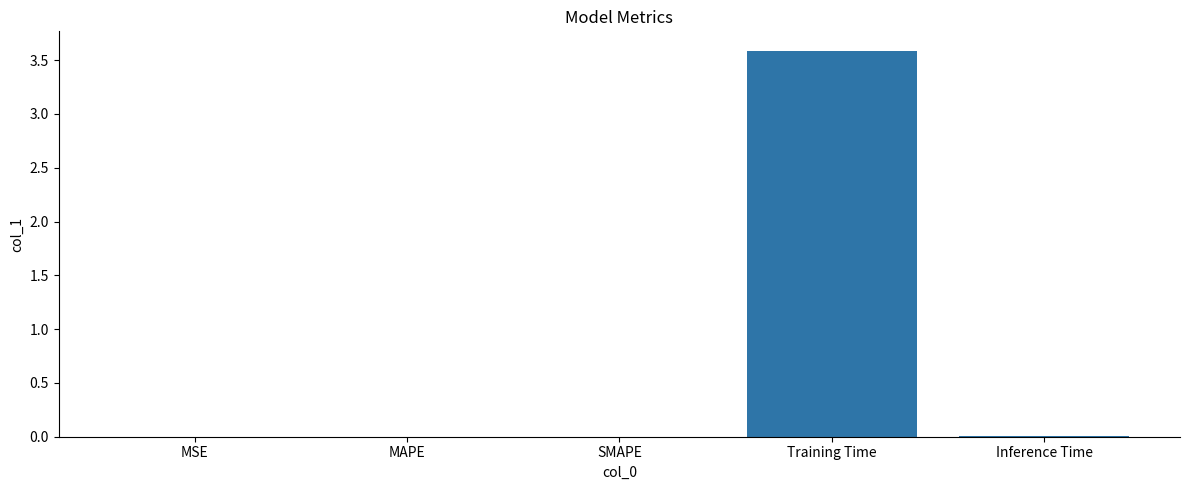

Which category has the highest value across all series?

Training Time